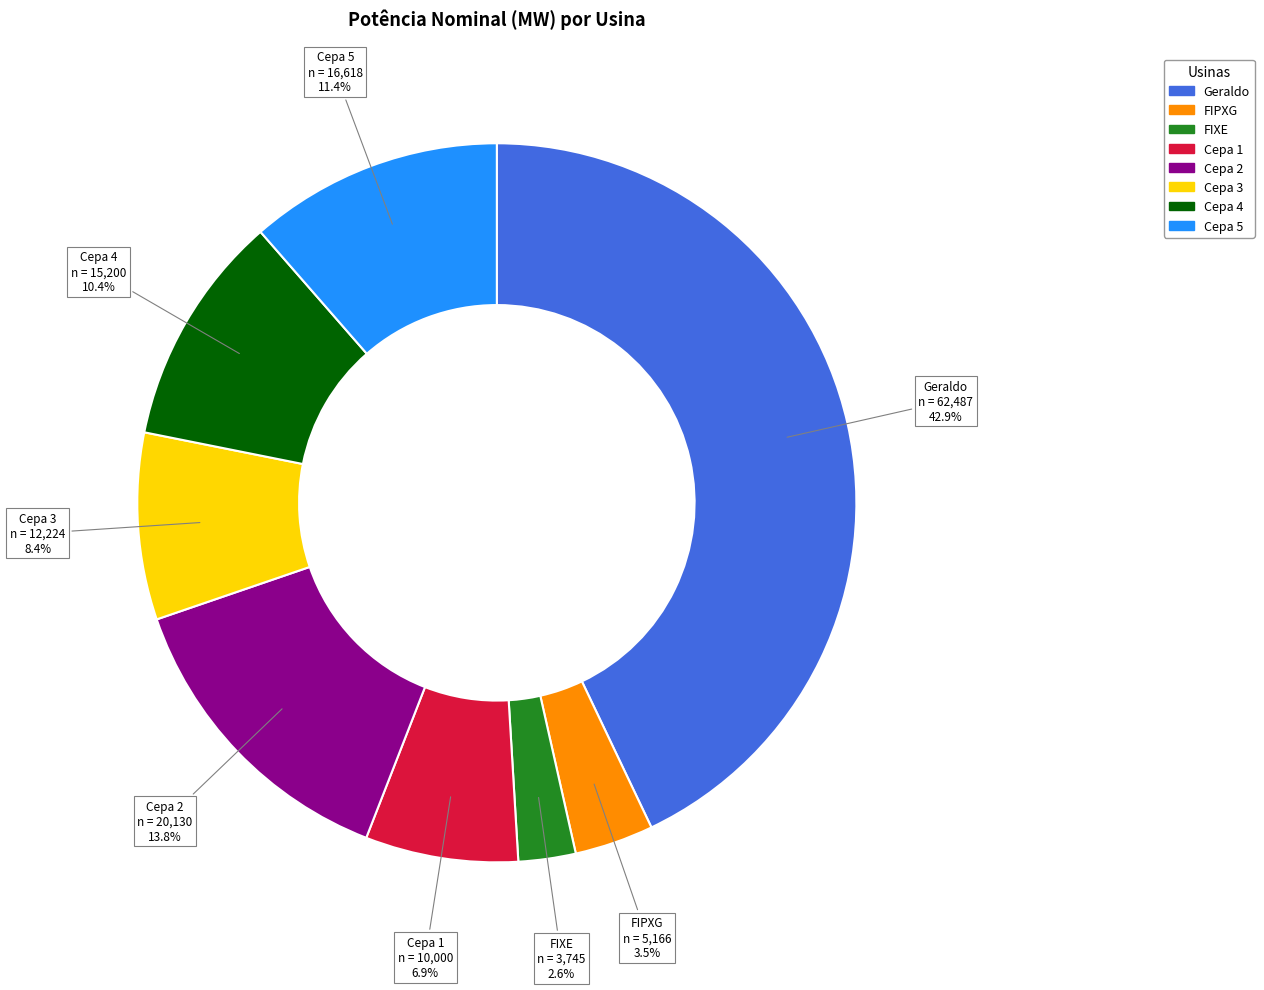

What percentage is NOT represented by Cepa 5?

88.6%